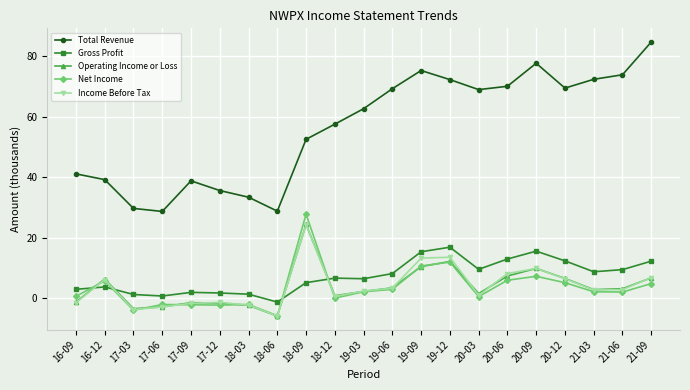

In Total Revenue, how many points are higher than both neighbors (excluding endpoints)?

3